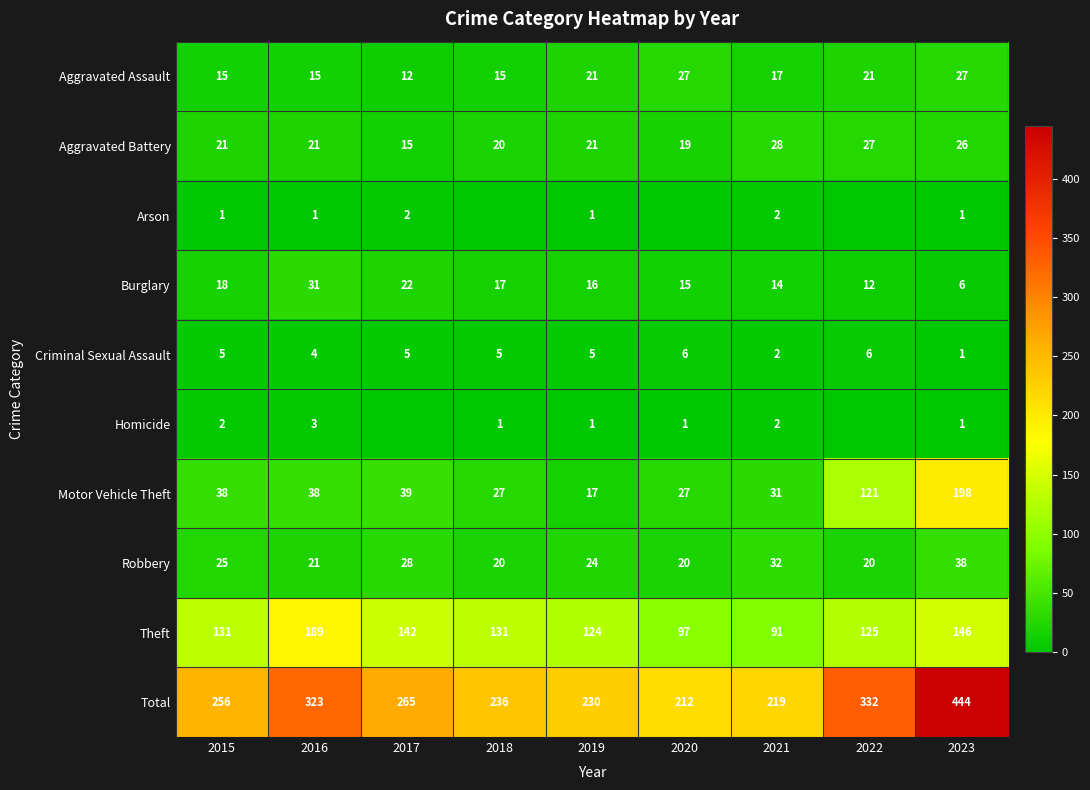

What is the average value of the Aggravated Battery series?

22